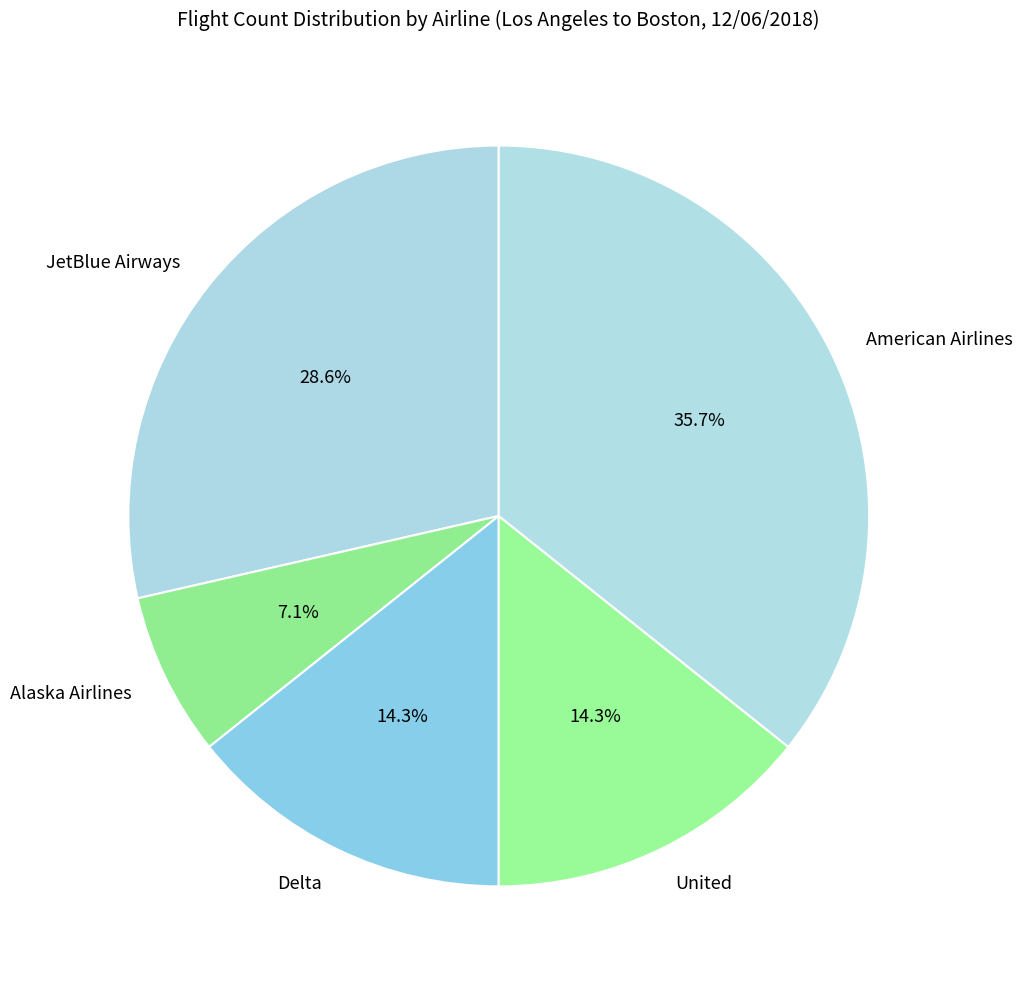

Which has a higher value, American Airlines or Delta?

American Airlines